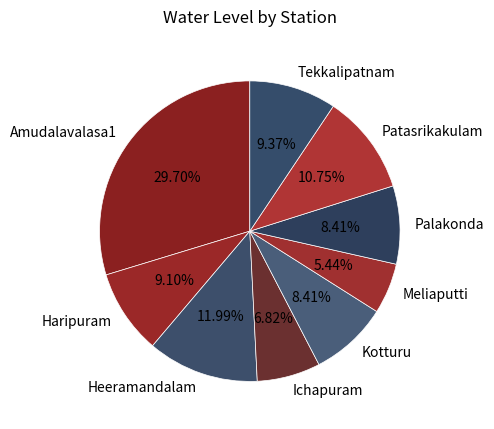

What is the ratio of the value at Palakonda to the value at Haripuram?

0.9